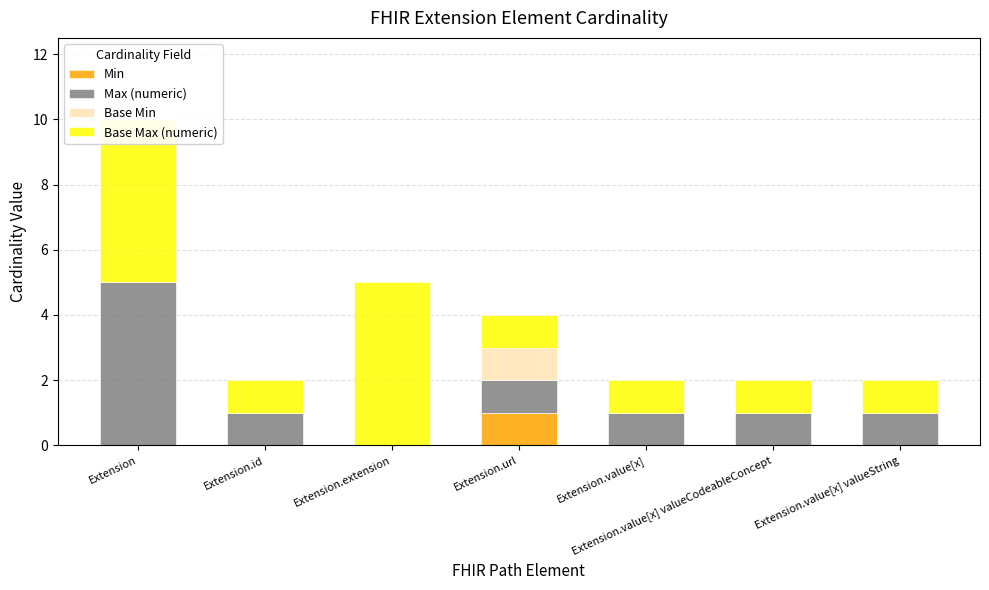

Is it true that Base Min equals 0 at Extension.value[x] valueCodeableConcept?

True